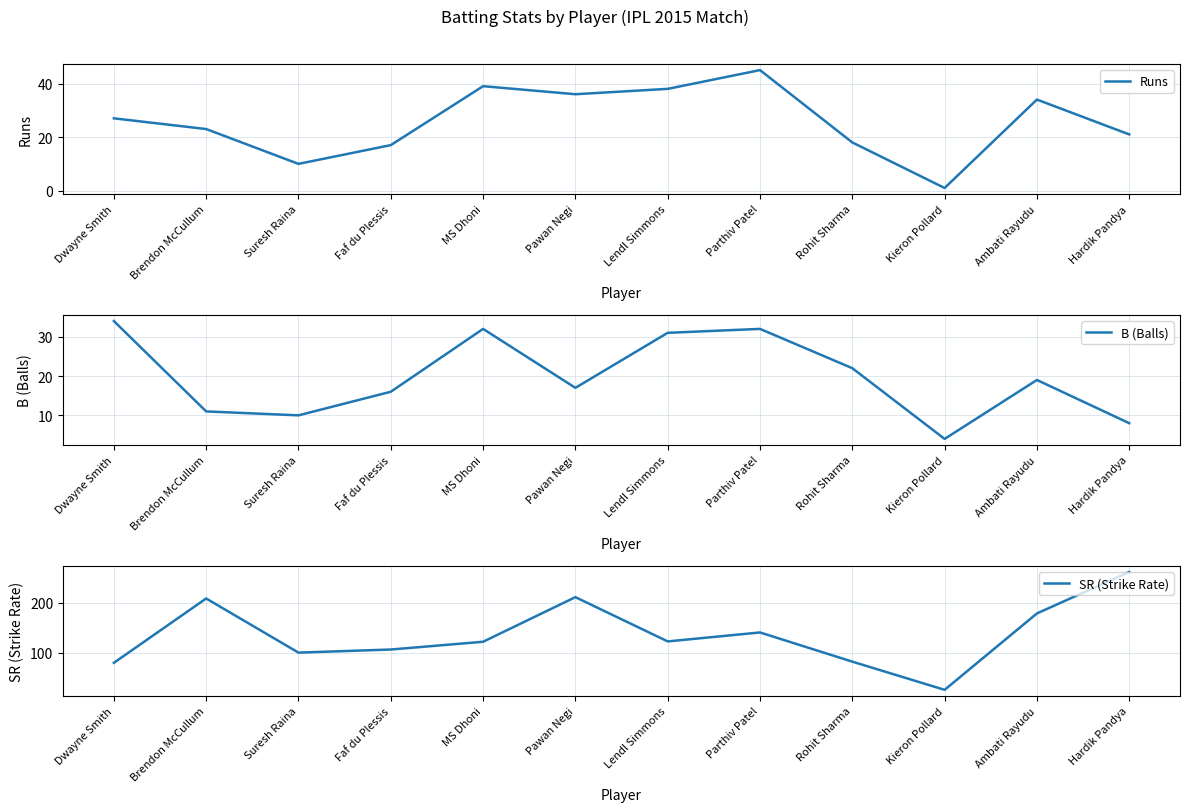

True or false: B (Balls) and SR (Strike Rate) cross at least once.

False